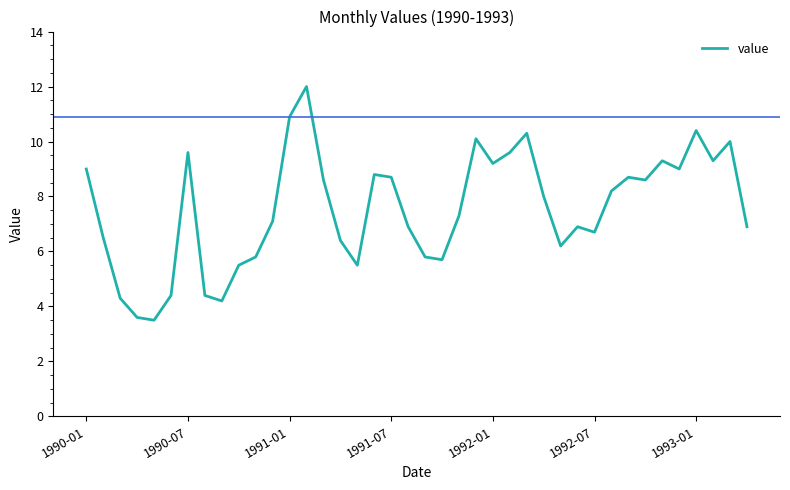

Does the chart display data point markers on the line(s)?

No